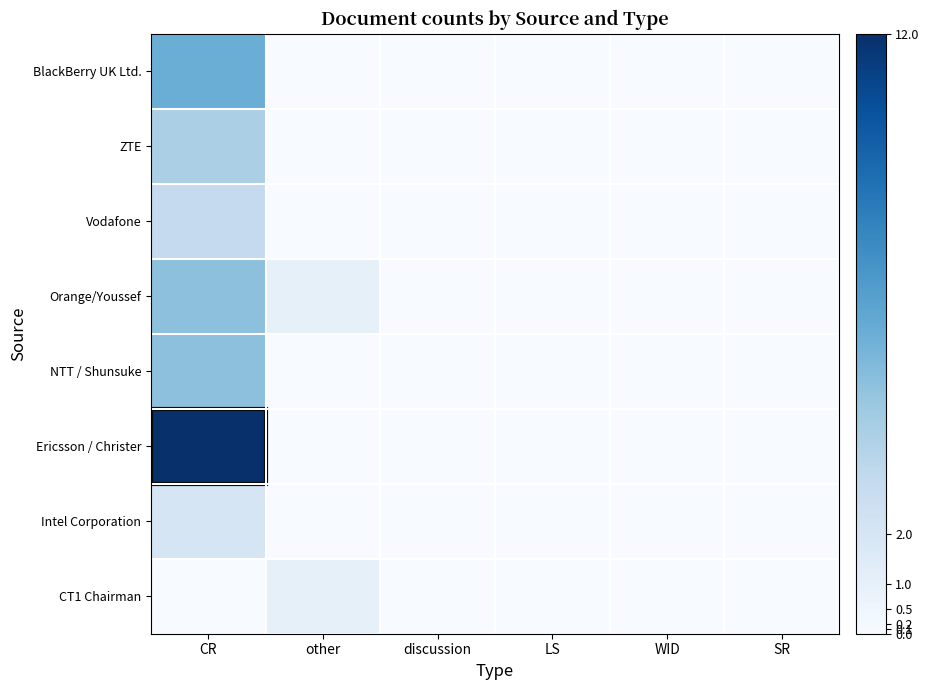

Reading left to right, list all the values displayed in this chart.

BlackBerry UK Ltd.: CR=6	other=0	discussion=0	LS=0	WID=0	SR=0
ZTE: CR=4	other=0	discussion=0	LS=0	WID=0	SR=0
Vodafone: CR=3	other=0	discussion=0	LS=0	WID=0	SR=0
Orange/Youssef: CR=5	other=1	discussion=0	LS=0	WID=0	SR=0
NTT / Shunsuke: CR=5	other=0	discussion=0	LS=0	WID=0	SR=0
Ericsson / Christer: CR=12	other=0	discussion=0	LS=0	WID=0	SR=0
Intel Corporation: CR=2	other=0	discussion=0	LS=0	WID=0	SR=0
CT1 Chairman: CR=0	other=1	discussion=0	LS=0	WID=0	SR=0